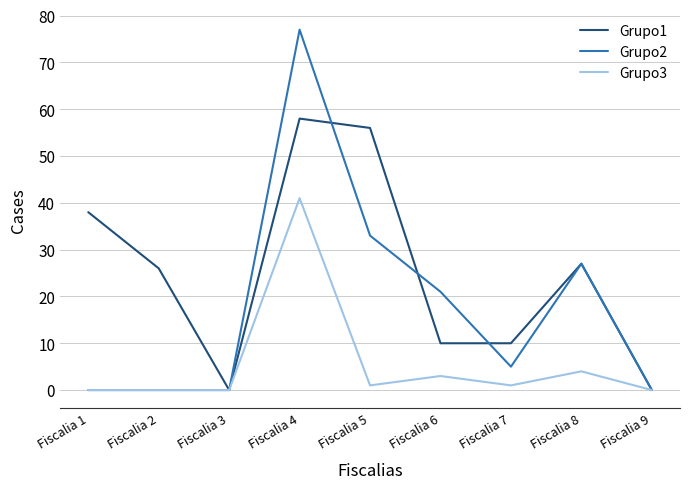

Rank the series by their maximum value, from highest to lowest.

Grupo2, Grupo1, Grupo3